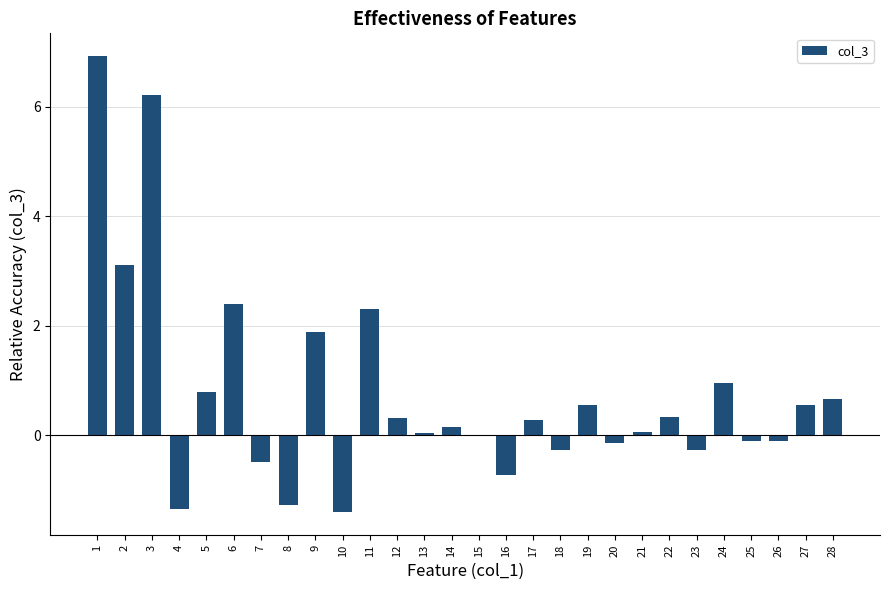

What is the change in value from 2 to 12?

-2.8